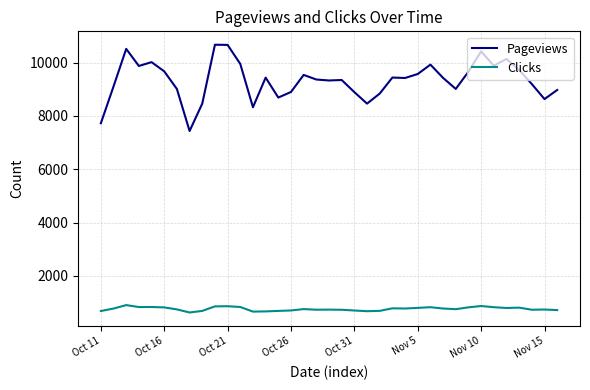

True or false: Clicks and Pageviews intersect in this chart.

False